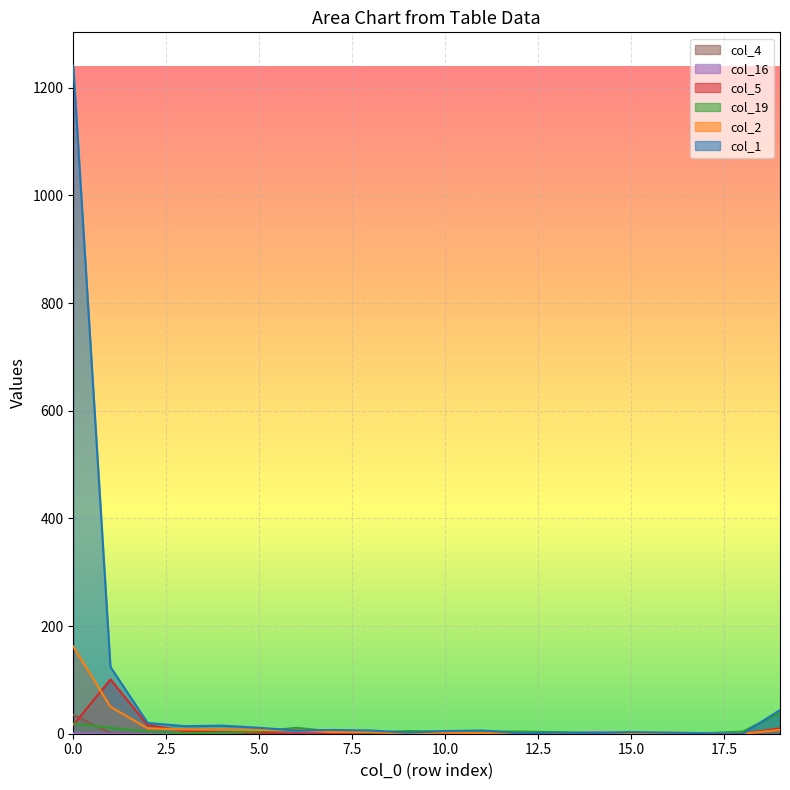

Reading left to right, list all the values displayed in this chart.

col_1: 0=1241	1=124	2=20	3=14	4=15	5=11	6=6	7=7	8=6	9=2	10=5	11=6	12=1	13=2	14=1	15=3	16=2	17=1	18=0	19=44
col_2: 0=162	1=50	2=10	3=8	4=8	5=7	6=7	7=3	8=3	9=0	10=2	11=1	12=1	13=1	14=0	15=1	16=2	17=1	18=0	19=7
col_19: 0=19	1=11	2=4	3=1	4=2	5=4	6=11	7=4	8=2	9=5	10=4	11=4	12=4	13=3	14=1	15=2	16=0	17=1	18=4	19=39
col_5: 0=16	1=101	2=16	3=5	4=3	5=1	6=0	7=0	8=0	9=1	10=2	11=3	12=0	13=0	14=1	15=1	16=1	17=0	18=0	19=10
col_16: 0=1	1=0	2=0	3=0	4=0	5=0	6=1	7=1	8=1	9=1	10=2	11=0	12=0	13=1	14=3	15=2	16=0	17=1	18=0	19=9
col_4: 0=35	1=1	2=0	3=0	4=0	5=0	6=0	7=0	8=0	9=1	10=0	11=0	12=0	13=0	14=0	15=0	16=0	17=0	18=0	19=7